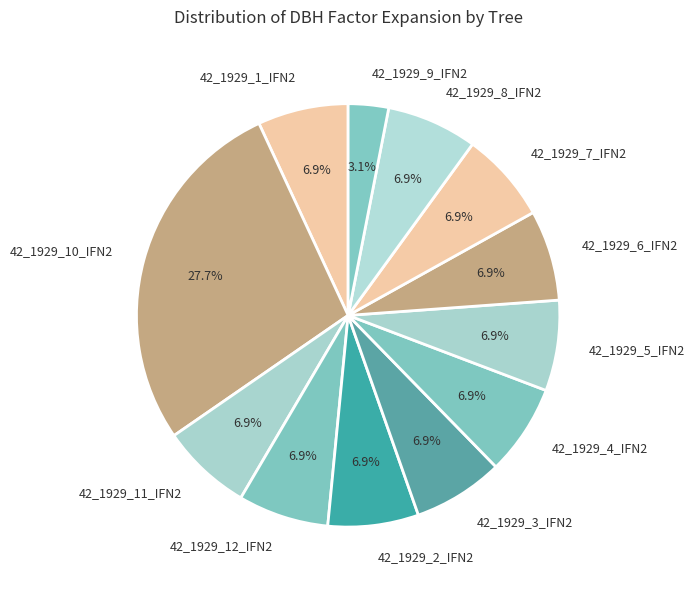

Is there any slice that represents more than half of the pie?

No